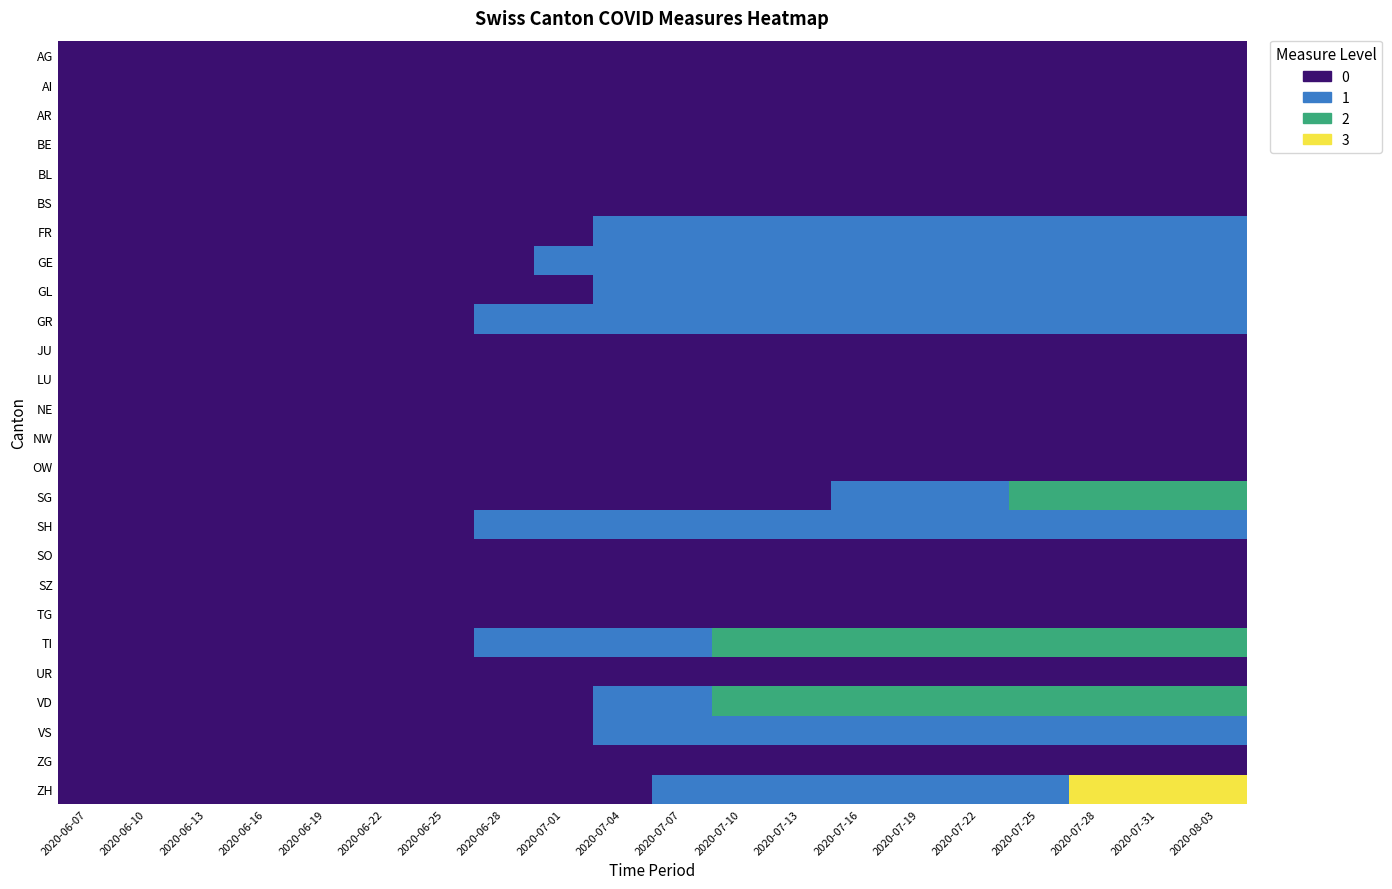

Reading right to left, transcribe all the data shown in this chart.

AG: 2020-08-03=0	2020-07-31=0	2020-07-28=0	2020-07-25=0	2020-07-22=0	2020-07-19=0	2020-07-16=0	2020-07-13=0	2020-07-10=0	2020-07-07=0	2020-07-04=0	2020-07-01=0	2020-06-28=0	2020-06-25=0	2020-06-22=0	2020-06-19=0	2020-06-16=0	2020-06-13=0	2020-06-10=0	2020-06-07=0
AI: 2020-08-03=0	2020-07-31=0	2020-07-28=0	2020-07-25=0	2020-07-22=0	2020-07-19=0	2020-07-16=0	2020-07-13=0	2020-07-10=0	2020-07-07=0	2020-07-04=0	2020-07-01=0	2020-06-28=0	2020-06-25=0	2020-06-22=0	2020-06-19=0	2020-06-16=0	2020-06-13=0	2020-06-10=0	2020-06-07=0
AR: 2020-08-03=0	2020-07-31=0	2020-07-28=0	2020-07-25=0	2020-07-22=0	2020-07-19=0	2020-07-16=0	2020-07-13=0	2020-07-10=0	2020-07-07=0	2020-07-04=0	2020-07-01=0	2020-06-28=0	2020-06-25=0	2020-06-22=0	2020-06-19=0	2020-06-16=0	2020-06-13=0	2020-06-10=0	2020-06-07=0
BE: 2020-08-03=0	2020-07-31=0	2020-07-28=0	2020-07-25=0	2020-07-22=0	2020-07-19=0	2020-07-16=0	2020-07-13=0	2020-07-10=0	2020-07-07=0	2020-07-04=0	2020-07-01=0	2020-06-28=0	2020-06-25=0	2020-06-22=0	2020-06-19=0	2020-06-16=0	2020-06-13=0	2020-06-10=0	2020-06-07=0
BL: 2020-08-03=0	2020-07-31=0	2020-07-28=0	2020-07-25=0	2020-07-22=0	2020-07-19=0	2020-07-16=0	2020-07-13=0	2020-07-10=0	2020-07-07=0	2020-07-04=0	2020-07-01=0	2020-06-28=0	2020-06-25=0	2020-06-22=0	2020-06-19=0	2020-06-16=0	2020-06-13=0	2020-06-10=0	2020-06-07=0
BS: 2020-08-03=0	2020-07-31=0	2020-07-28=0	2020-07-25=0	2020-07-22=0	2020-07-19=0	2020-07-16=0	2020-07-13=0	2020-07-10=0	2020-07-07=0	2020-07-04=0	2020-07-01=0	2020-06-28=0	2020-06-25=0	2020-06-22=0	2020-06-19=0	2020-06-16=0	2020-06-13=0	2020-06-10=0	2020-06-07=0
FR: 2020-08-03=1	2020-07-31=1	2020-07-28=1	2020-07-25=1	2020-07-22=1	2020-07-19=1	2020-07-16=1	2020-07-13=1	2020-07-10=1	2020-07-07=1	2020-07-04=1	2020-07-01=0	2020-06-28=0	2020-06-25=0	2020-06-22=0	2020-06-19=0	2020-06-16=0	2020-06-13=0	2020-06-10=0	2020-06-07=0
GE: 2020-08-03=1	2020-07-31=1	2020-07-28=1	2020-07-25=1	2020-07-22=1	2020-07-19=1	2020-07-16=1	2020-07-13=1	2020-07-10=1	2020-07-07=1	2020-07-04=1	2020-07-01=1	2020-06-28=0	2020-06-25=0	2020-06-22=0	2020-06-19=0	2020-06-16=0	2020-06-13=0	2020-06-10=0	2020-06-07=0
GL: 2020-08-03=1	2020-07-31=1	2020-07-28=1	2020-07-25=1	2020-07-22=1	2020-07-19=1	2020-07-16=1	2020-07-13=1	2020-07-10=1	2020-07-07=1	2020-07-04=1	2020-07-01=0	2020-06-28=0	2020-06-25=0	2020-06-22=0	2020-06-19=0	2020-06-16=0	2020-06-13=0	2020-06-10=0	2020-06-07=0
GR: 2020-08-03=1	2020-07-31=1	2020-07-28=1	2020-07-25=1	2020-07-22=1	2020-07-19=1	2020-07-16=1	2020-07-13=1	2020-07-10=1	2020-07-07=1	2020-07-04=1	2020-07-01=1	2020-06-28=1	2020-06-25=0	2020-06-22=0	2020-06-19=0	2020-06-16=0	2020-06-13=0	2020-06-10=0	2020-06-07=0
JU: 2020-08-03=0	2020-07-31=0	2020-07-28=0	2020-07-25=0	2020-07-22=0	2020-07-19=0	2020-07-16=0	2020-07-13=0	2020-07-10=0	2020-07-07=0	2020-07-04=0	2020-07-01=0	2020-06-28=0	2020-06-25=0	2020-06-22=0	2020-06-19=0	2020-06-16=0	2020-06-13=0	2020-06-10=0	2020-06-07=0
LU: 2020-08-03=0	2020-07-31=0	2020-07-28=0	2020-07-25=0	2020-07-22=0	2020-07-19=0	2020-07-16=0	2020-07-13=0	2020-07-10=0	2020-07-07=0	2020-07-04=0	2020-07-01=0	2020-06-28=0	2020-06-25=0	2020-06-22=0	2020-06-19=0	2020-06-16=0	2020-06-13=0	2020-06-10=0	2020-06-07=0
NE: 2020-08-03=0	2020-07-31=0	2020-07-28=0	2020-07-25=0	2020-07-22=0	2020-07-19=0	2020-07-16=0	2020-07-13=0	2020-07-10=0	2020-07-07=0	2020-07-04=0	2020-07-01=0	2020-06-28=0	2020-06-25=0	2020-06-22=0	2020-06-19=0	2020-06-16=0	2020-06-13=0	2020-06-10=0	2020-06-07=0
NW: 2020-08-03=0	2020-07-31=0	2020-07-28=0	2020-07-25=0	2020-07-22=0	2020-07-19=0	2020-07-16=0	2020-07-13=0	2020-07-10=0	2020-07-07=0	2020-07-04=0	2020-07-01=0	2020-06-28=0	2020-06-25=0	2020-06-22=0	2020-06-19=0	2020-06-16=0	2020-06-13=0	2020-06-10=0	2020-06-07=0
OW: 2020-08-03=0	2020-07-31=0	2020-07-28=0	2020-07-25=0	2020-07-22=0	2020-07-19=0	2020-07-16=0	2020-07-13=0	2020-07-10=0	2020-07-07=0	2020-07-04=0	2020-07-01=0	2020-06-28=0	2020-06-25=0	2020-06-22=0	2020-06-19=0	2020-06-16=0	2020-06-13=0	2020-06-10=0	2020-06-07=0
SG: 2020-08-03=2	2020-07-31=2	2020-07-28=2	2020-07-25=2	2020-07-22=1	2020-07-19=1	2020-07-16=1	2020-07-13=0	2020-07-10=0	2020-07-07=0	2020-07-04=0	2020-07-01=0	2020-06-28=0	2020-06-25=0	2020-06-22=0	2020-06-19=0	2020-06-16=0	2020-06-13=0	2020-06-10=0	2020-06-07=0
SH: 2020-08-03=1	2020-07-31=1	2020-07-28=1	2020-07-25=1	2020-07-22=1	2020-07-19=1	2020-07-16=1	2020-07-13=1	2020-07-10=1	2020-07-07=1	2020-07-04=1	2020-07-01=1	2020-06-28=1	2020-06-25=0	2020-06-22=0	2020-06-19=0	2020-06-16=0	2020-06-13=0	2020-06-10=0	2020-06-07=0
SO: 2020-08-03=0	2020-07-31=0	2020-07-28=0	2020-07-25=0	2020-07-22=0	2020-07-19=0	2020-07-16=0	2020-07-13=0	2020-07-10=0	2020-07-07=0	2020-07-04=0	2020-07-01=0	2020-06-28=0	2020-06-25=0	2020-06-22=0	2020-06-19=0	2020-06-16=0	2020-06-13=0	2020-06-10=0	2020-06-07=0
SZ: 2020-08-03=0	2020-07-31=0	2020-07-28=0	2020-07-25=0	2020-07-22=0	2020-07-19=0	2020-07-16=0	2020-07-13=0	2020-07-10=0	2020-07-07=0	2020-07-04=0	2020-07-01=0	2020-06-28=0	2020-06-25=0	2020-06-22=0	2020-06-19=0	2020-06-16=0	2020-06-13=0	2020-06-10=0	2020-06-07=0
TG: 2020-08-03=0	2020-07-31=0	2020-07-28=0	2020-07-25=0	2020-07-22=0	2020-07-19=0	2020-07-16=0	2020-07-13=0	2020-07-10=0	2020-07-07=0	2020-07-04=0	2020-07-01=0	2020-06-28=0	2020-06-25=0	2020-06-22=0	2020-06-19=0	2020-06-16=0	2020-06-13=0	2020-06-10=0	2020-06-07=0
TI: 2020-08-03=2	2020-07-31=2	2020-07-28=2	2020-07-25=2	2020-07-22=2	2020-07-19=2	2020-07-16=2	2020-07-13=2	2020-07-10=2	2020-07-07=1	2020-07-04=1	2020-07-01=1	2020-06-28=1	2020-06-25=0	2020-06-22=0	2020-06-19=0	2020-06-16=0	2020-06-13=0	2020-06-10=0	2020-06-07=0
UR: 2020-08-03=0	2020-07-31=0	2020-07-28=0	2020-07-25=0	2020-07-22=0	2020-07-19=0	2020-07-16=0	2020-07-13=0	2020-07-10=0	2020-07-07=0	2020-07-04=0	2020-07-01=0	2020-06-28=0	2020-06-25=0	2020-06-22=0	2020-06-19=0	2020-06-16=0	2020-06-13=0	2020-06-10=0	2020-06-07=0
VD: 2020-08-03=2	2020-07-31=2	2020-07-28=2	2020-07-25=2	2020-07-22=2	2020-07-19=2	2020-07-16=2	2020-07-13=2	2020-07-10=2	2020-07-07=1	2020-07-04=1	2020-07-01=0	2020-06-28=0	2020-06-25=0	2020-06-22=0	2020-06-19=0	2020-06-16=0	2020-06-13=0	2020-06-10=0	2020-06-07=0
VS: 2020-08-03=1	2020-07-31=1	2020-07-28=1	2020-07-25=1	2020-07-22=1	2020-07-19=1	2020-07-16=1	2020-07-13=1	2020-07-10=1	2020-07-07=1	2020-07-04=1	2020-07-01=0	2020-06-28=0	2020-06-25=0	2020-06-22=0	2020-06-19=0	2020-06-16=0	2020-06-13=0	2020-06-10=0	2020-06-07=0
ZG: 2020-08-03=0	2020-07-31=0	2020-07-28=0	2020-07-25=0	2020-07-22=0	2020-07-19=0	2020-07-16=0	2020-07-13=0	2020-07-10=0	2020-07-07=0	2020-07-04=0	2020-07-01=0	2020-06-28=0	2020-06-25=0	2020-06-22=0	2020-06-19=0	2020-06-16=0	2020-06-13=0	2020-06-10=0	2020-06-07=0
ZH: 2020-08-03=3	2020-07-31=3	2020-07-28=3	2020-07-25=1	2020-07-22=1	2020-07-19=1	2020-07-16=1	2020-07-13=1	2020-07-10=1	2020-07-07=1	2020-07-04=0	2020-07-01=0	2020-06-28=0	2020-06-25=0	2020-06-22=0	2020-06-19=0	2020-06-16=0	2020-06-13=0	2020-06-10=0	2020-06-07=0